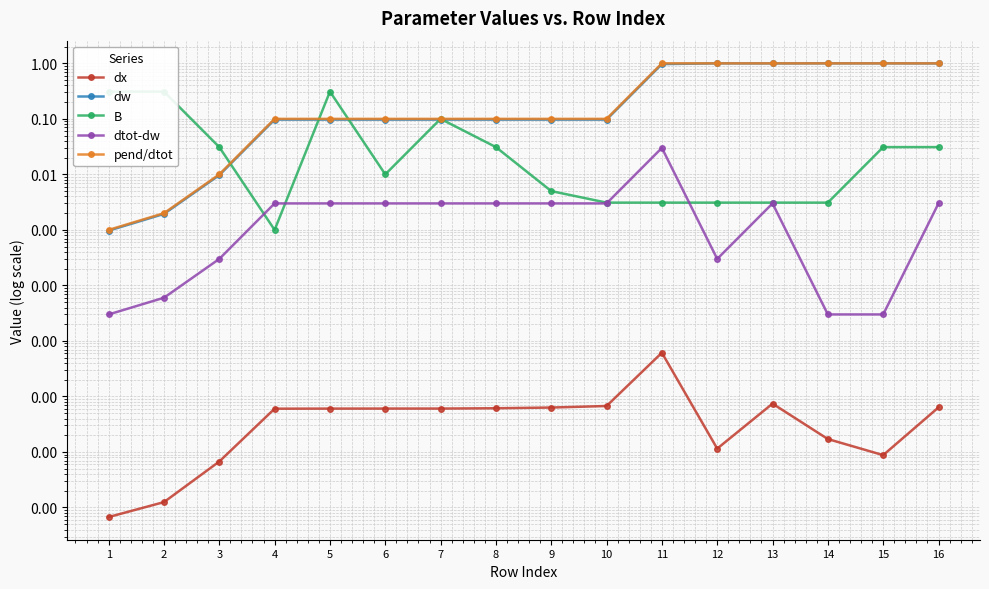

Reading right to left, transcribe all the data shown in this chart.

dx: 16=0.0	15=0.0	14=0.0	13=0.0	12=0.0	11=0.0	10=0.0	9=0.0	8=0.0	7=0.0	6=0.0	5=0.0	4=0.0	3=0.0	2=0.0	1=0.0
dw: 16=1.0	15=1.0	14=1.0	13=1.0	12=1.0	11=1.0	10=0.1	9=0.1	8=0.1	7=0.1	6=0.1	5=0.1	4=0.1	3=0.0	2=0.0	1=0.0
B: 16=0.0	15=0.0	14=0.0	13=0.0	12=0.0	11=0.0	10=0.0	9=0.0	8=0.0	7=0.1	6=0.0	5=0.3	4=0.0	3=0.0	2=0.3	1=0.3
dtot-dw: 16=0.0	15=0.0	14=0.0	13=0.0	12=0.0	11=0.0	10=0.0	9=0.0	8=0.0	7=0.0	6=0.0	5=0.0	4=0.0	3=0.0	2=0.0	1=0.0
pend/dtot: 16=1.0	15=1.0	14=1.0	13=1.0	12=1.0	11=1.0	10=0.1	9=0.1	8=0.1	7=0.1	6=0.1	5=0.1	4=0.1	3=0.0	2=0.0	1=0.0